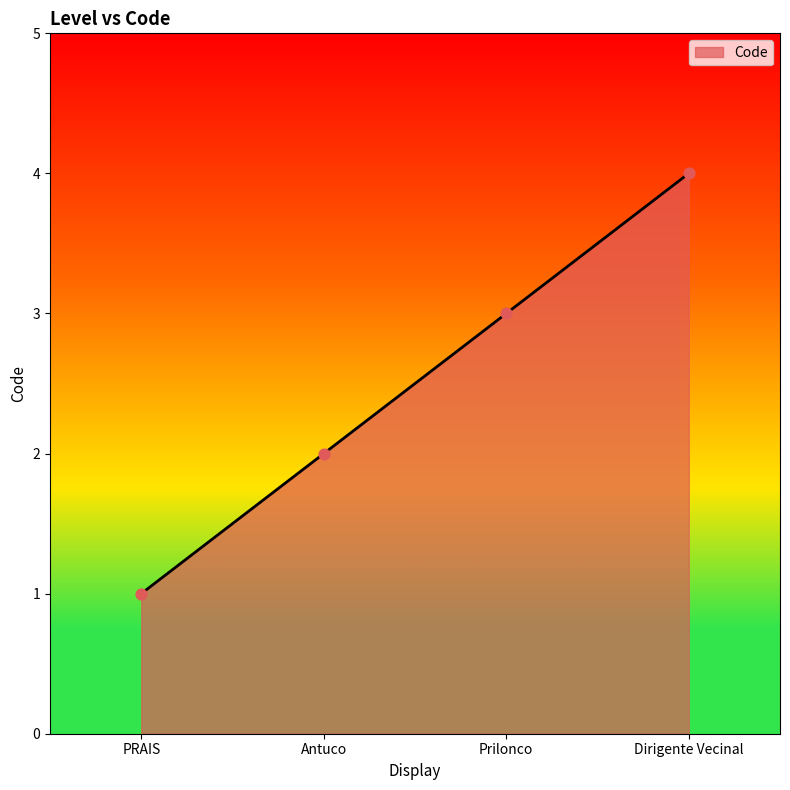

Which has a higher value, PRAIS or Dirigente Vecinal?

Dirigente Vecinal